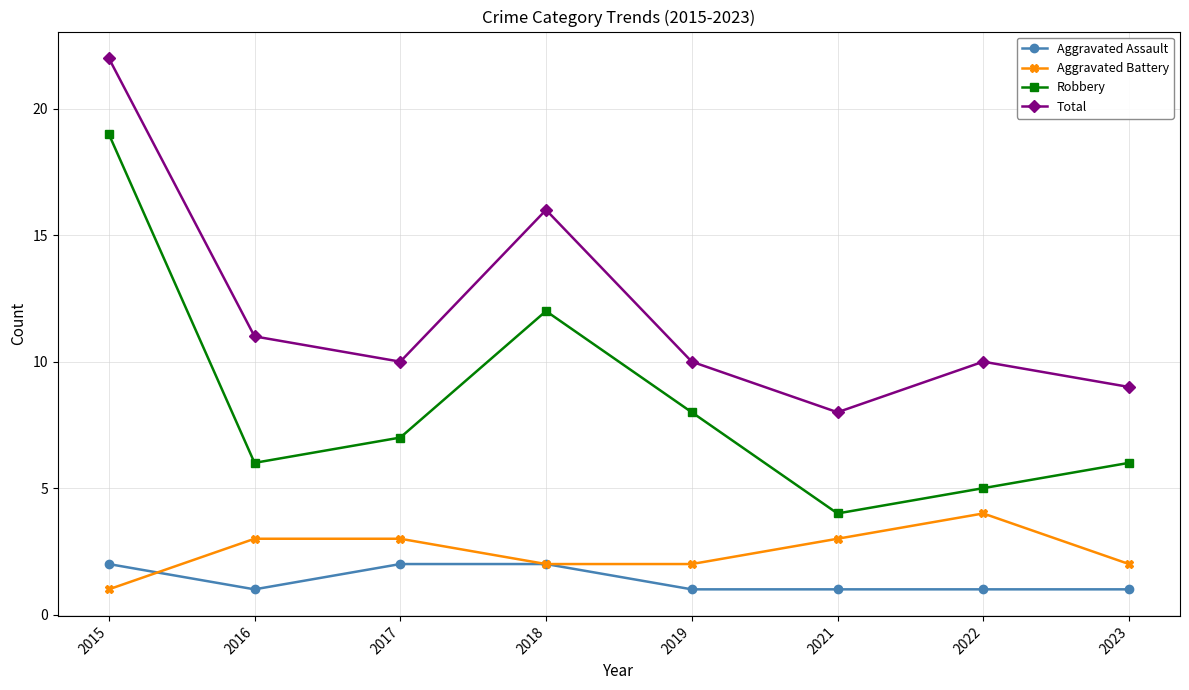

Where does the Robbery series first go above 7?

2015